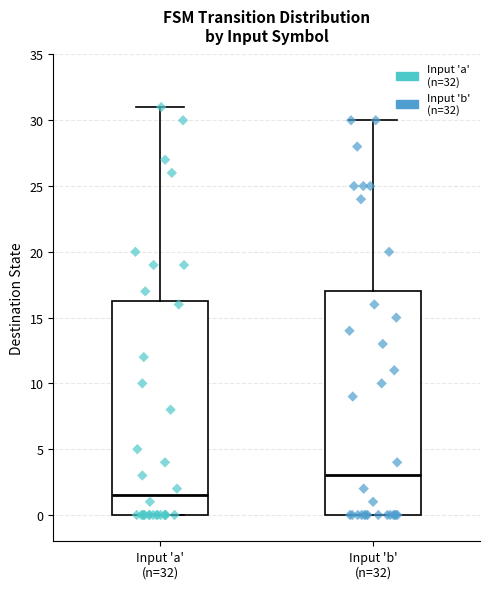

Reading left to right, transcribe this box plot: for each box, give where its median line is, the range the box spans, and where its two whiskers end, as read against the y-axis. The values are not printed on the chart, so give them approximately, as read against the axis.

Input 'a' (n=32): median 1.5, box 0.0 to 16.5, whiskers 0.0 to 31.0
Input 'b' (n=32): median 3.0, box 0.0 to 17.0, whiskers 0.0 to 30.0